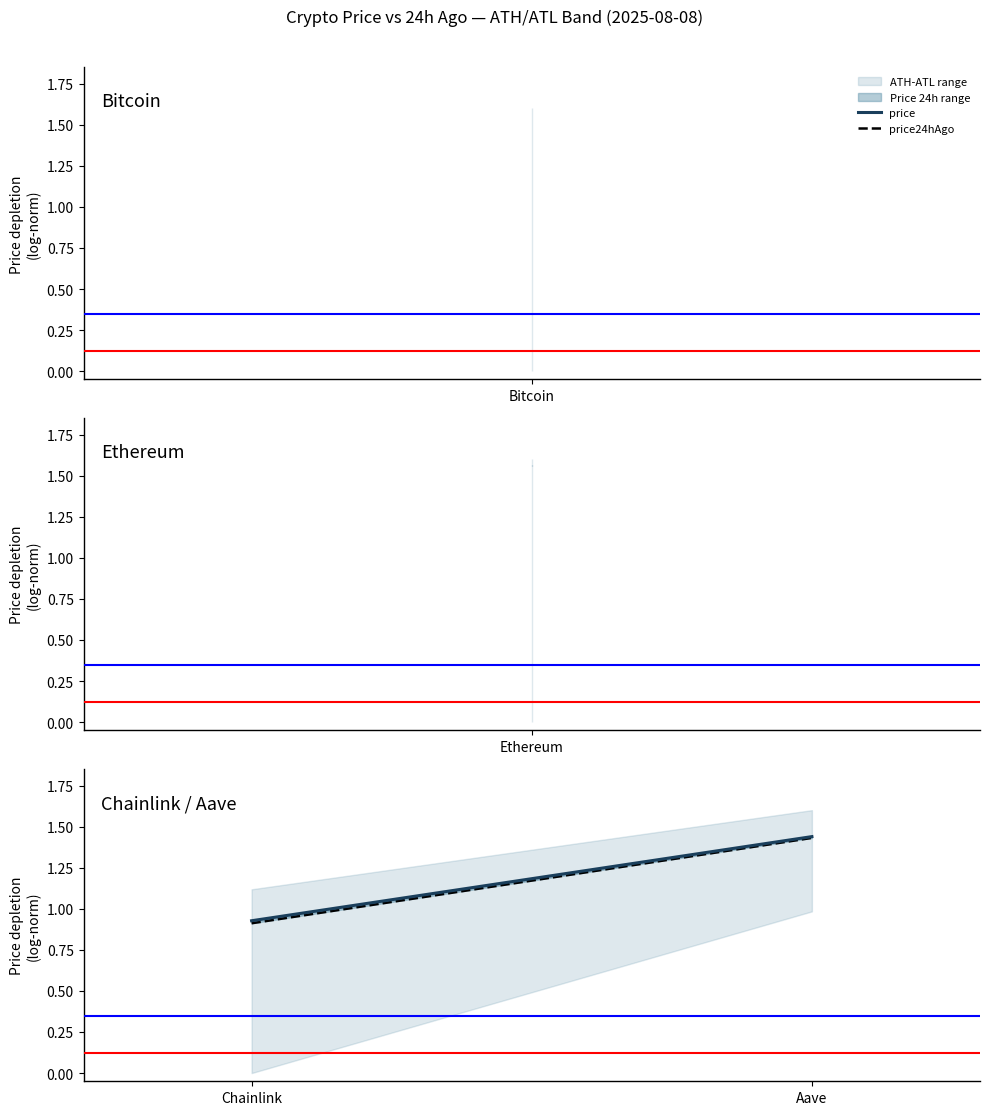

Rank the series by their average value, from highest to lowest.

price, price24hAgo